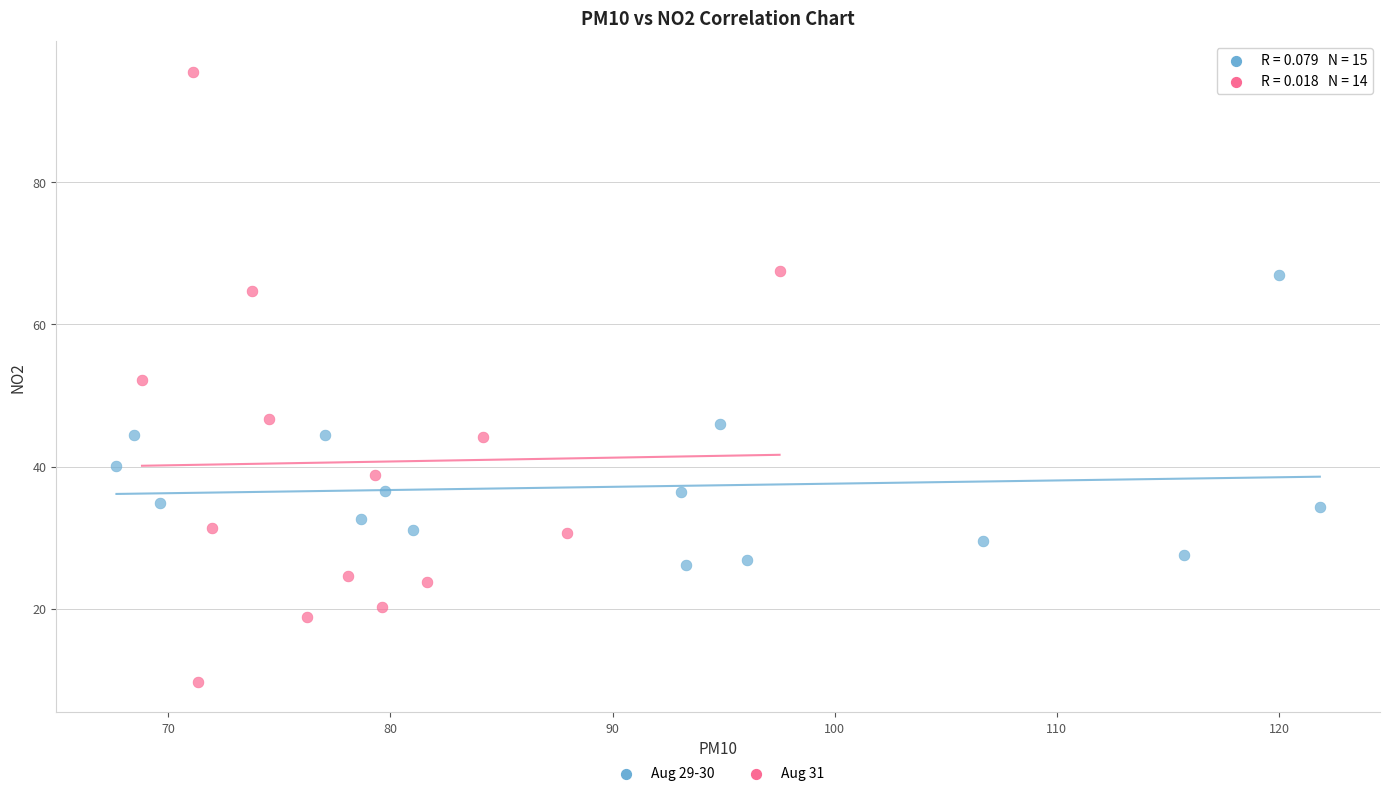

Which series has the widest spread of Y values?

Aug 31